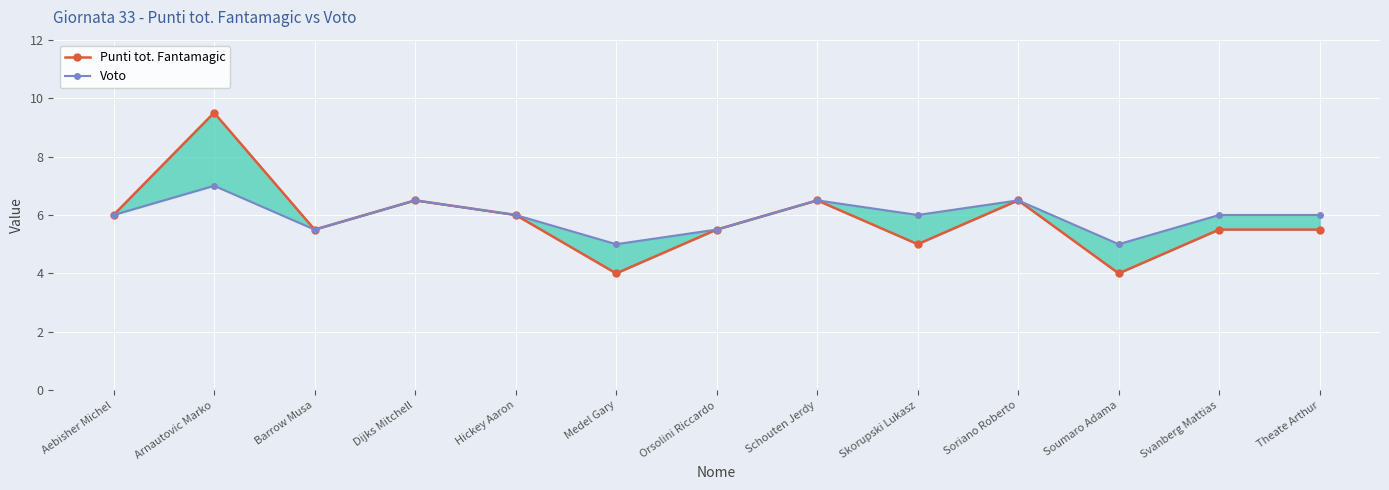

True or false: Voto and Punti tot. Fantamagic cross at least once.

False